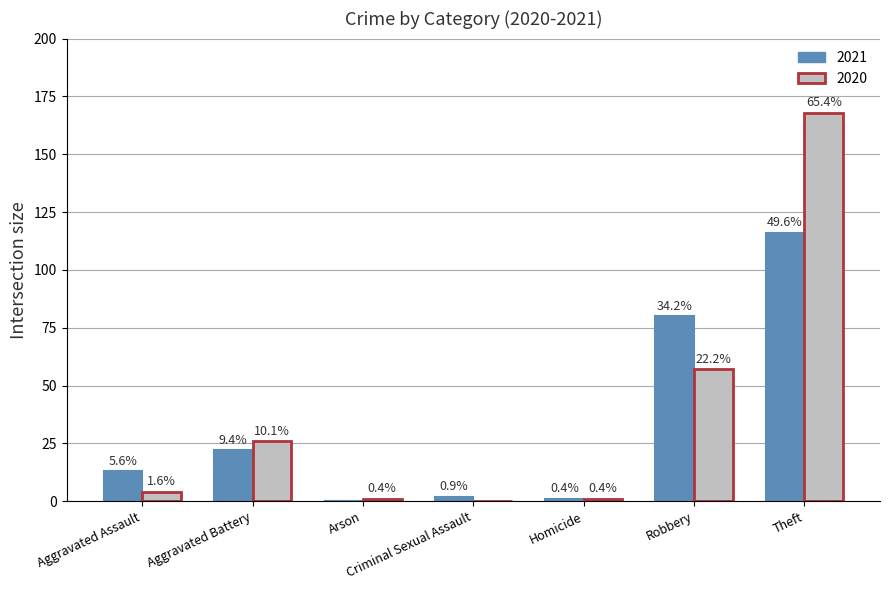

What are all the series names shown in the legend?

2021, 2020